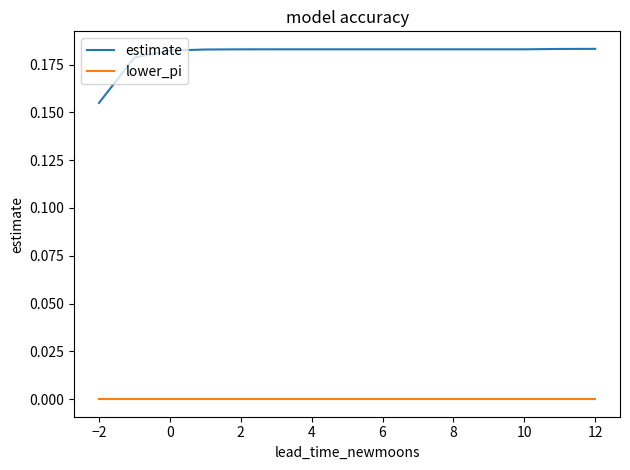

List the series in order of their overall mean, highest first.

estimate, lower_pi